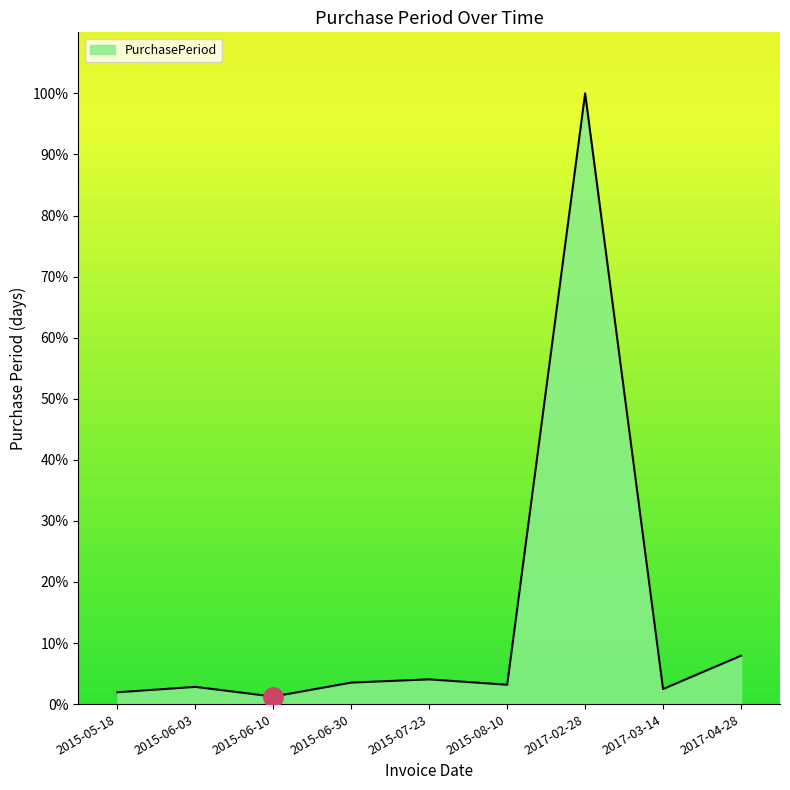

How many interior local valleys (lower than both neighbors) does the data have?

3